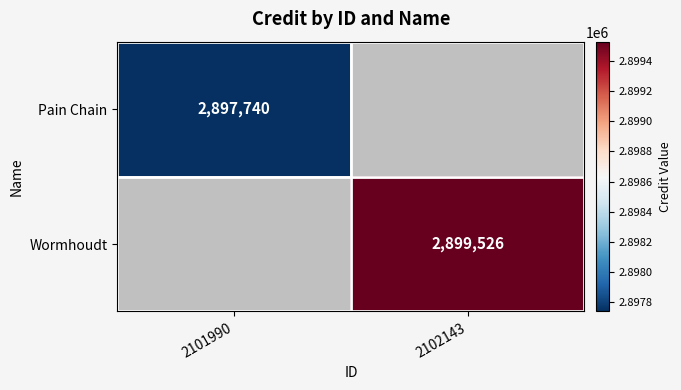

At how many categories does at least one series exceed 2898556?

1